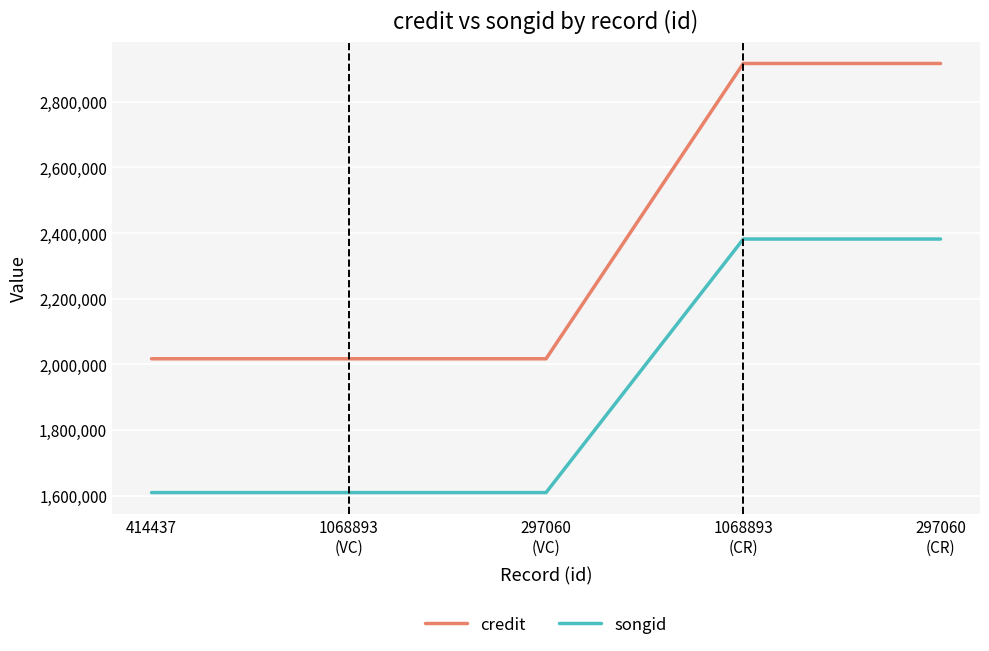

What is the difference between the maximum and second lowest values in the credit series?

899574